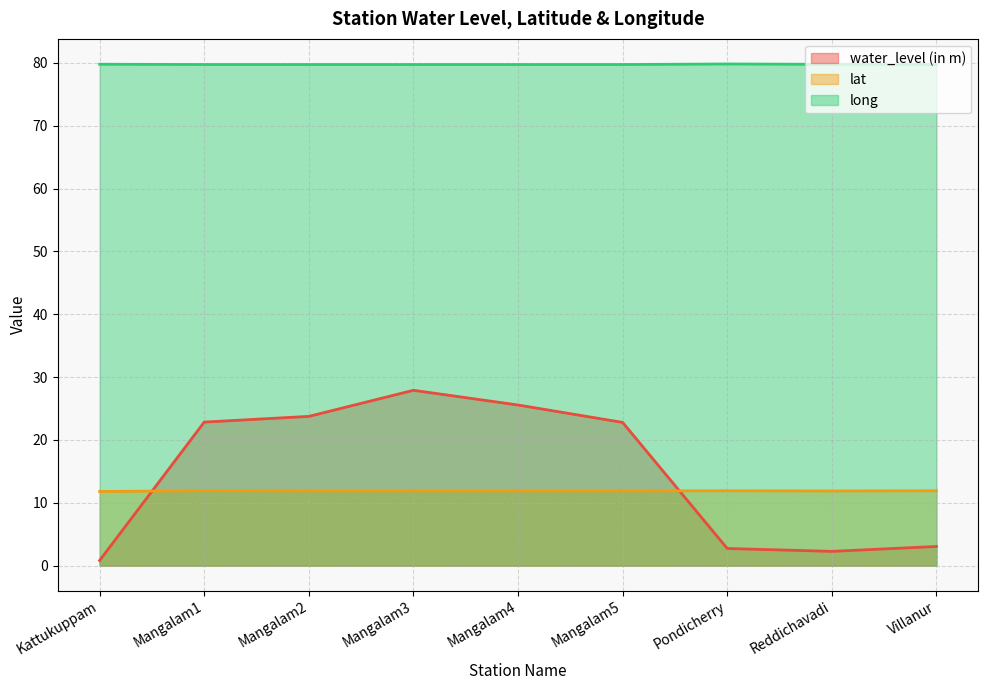

Reading right to left, what are all the values shown in this chart?

water_level (in m): 3.0	2.3	2.7	22.8	25.6	27.9	23.8	22.8	0.8
lat: 11.9	11.9	11.9	11.9	11.9	11.9	11.9	11.9	11.8
long: 79.8	79.8	79.8	79.7	79.7	79.7	79.7	79.7	79.8